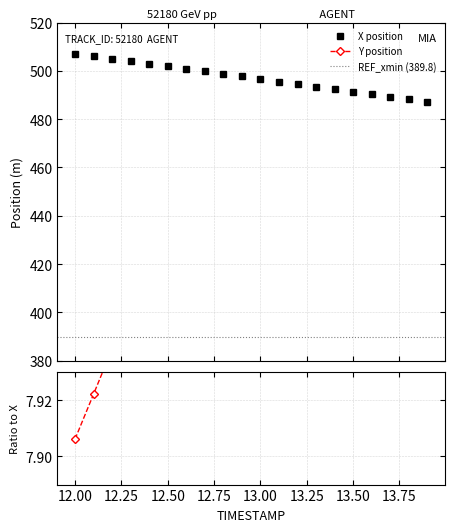

What is the highest value of the X position series?

507.2